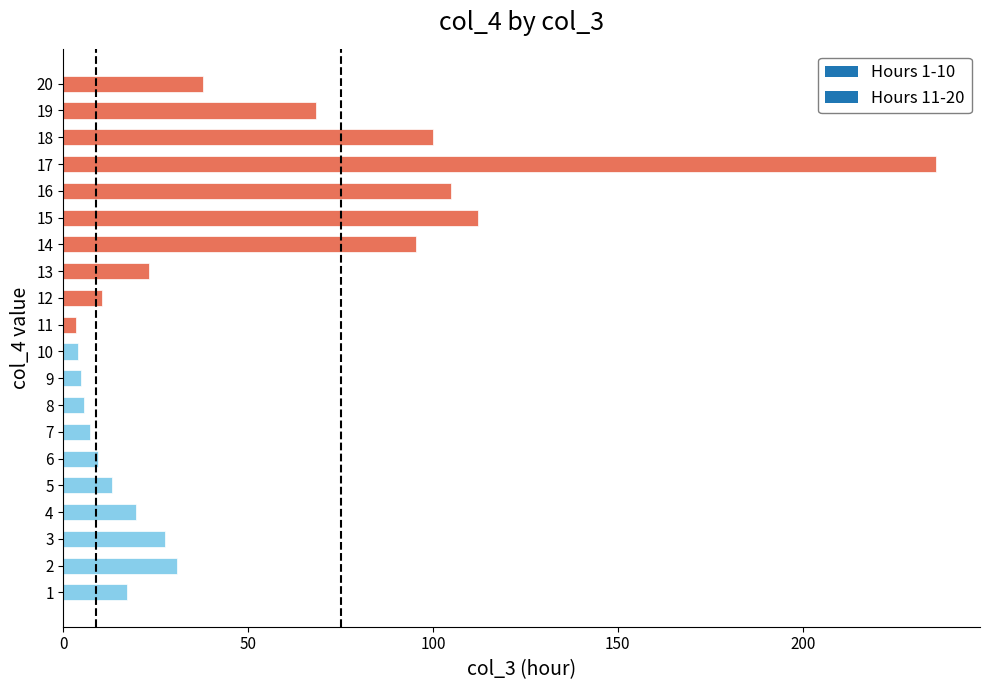

Between 18 and 15, which is larger?

15